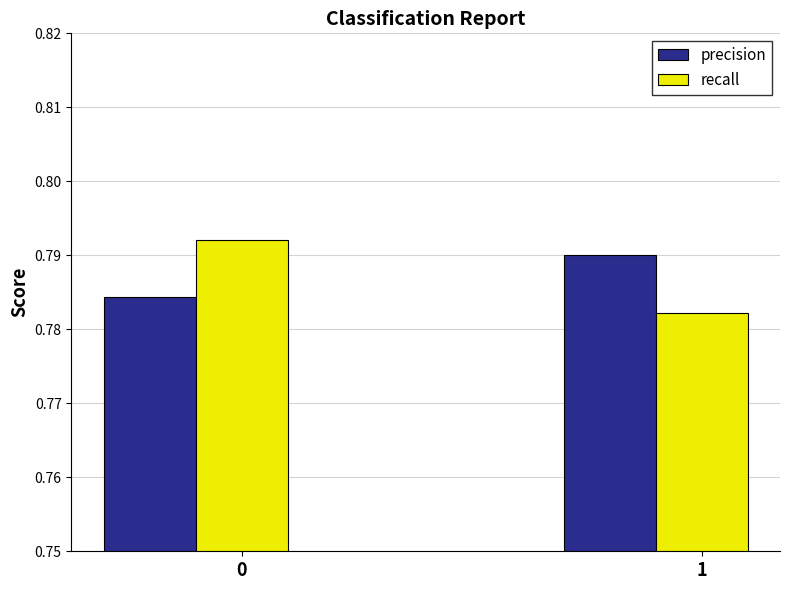

Rank the series by their maximum value, from highest to lowest.

recall, precision